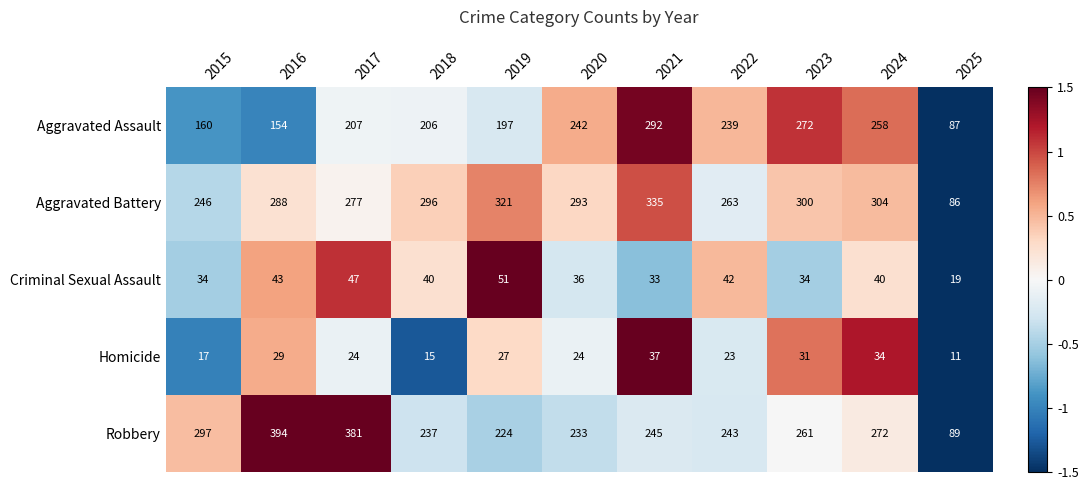

Which label corresponds to the smallest value in the chart?

2025